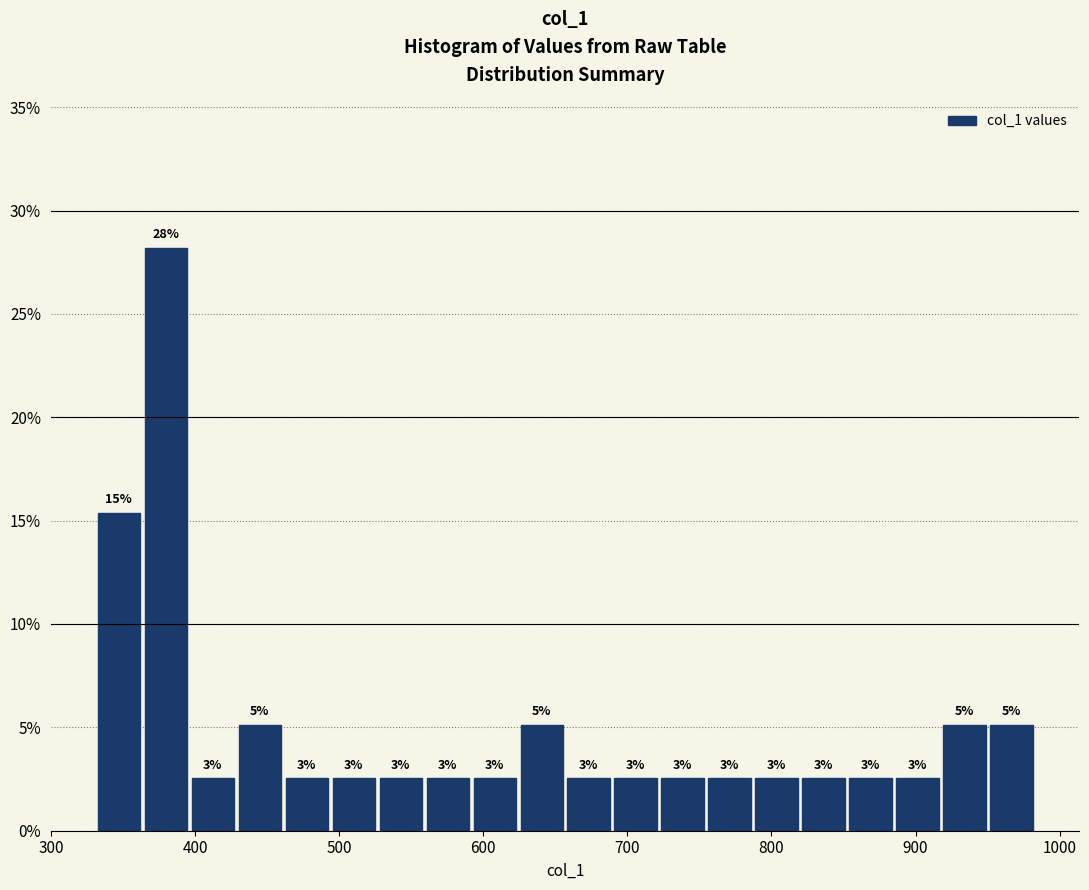

Read against the x-axis, roughly where is the centre of the tallest bar?

380